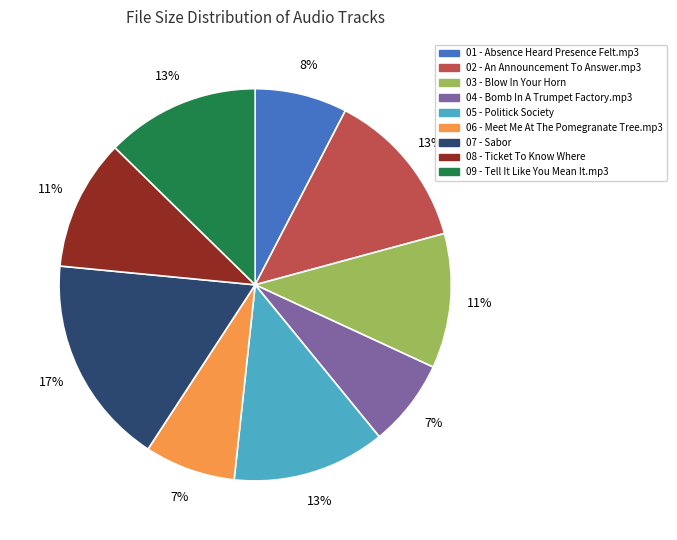

To the nearest percent, what is the average slice percentage?

11%